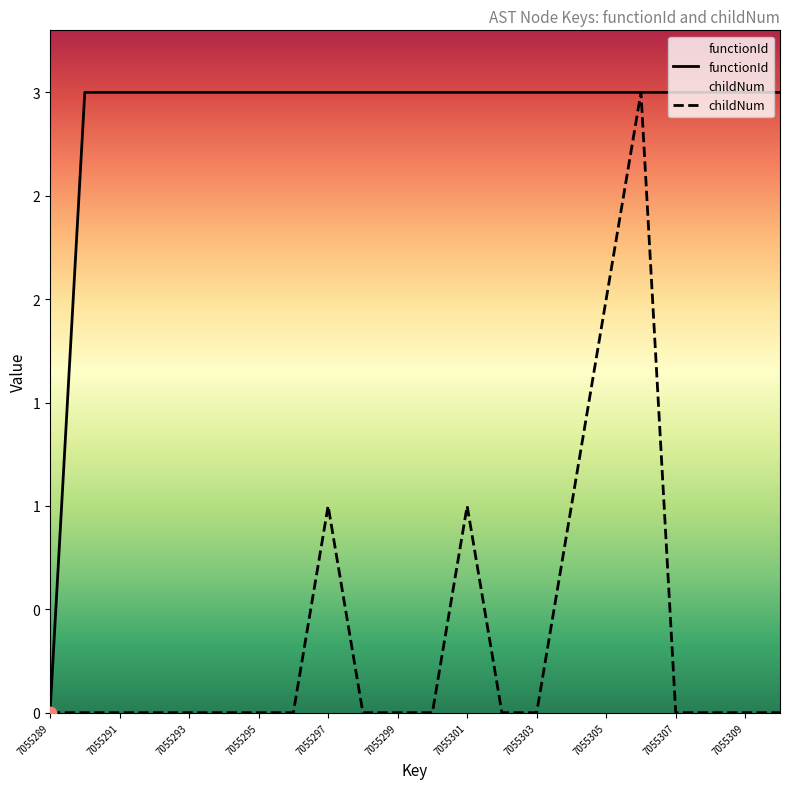

Which series reaches the minimum Y coordinate?

functionId